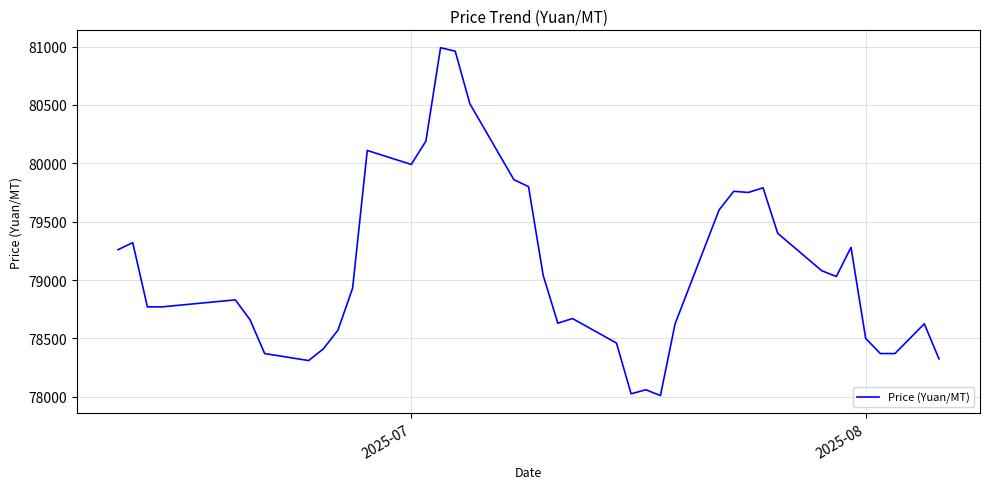

What is the maximum value shown in the chart?

80990